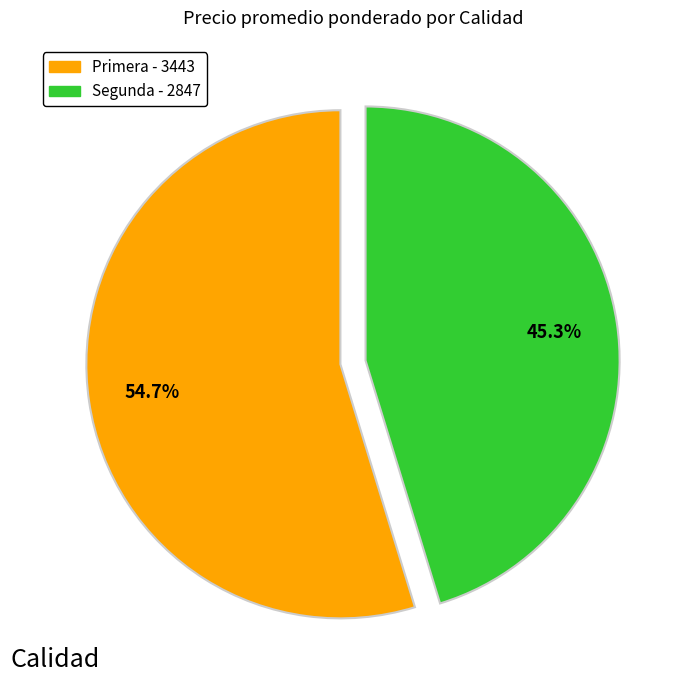

Rank the categories by value from highest to lowest.

Primera, Segunda